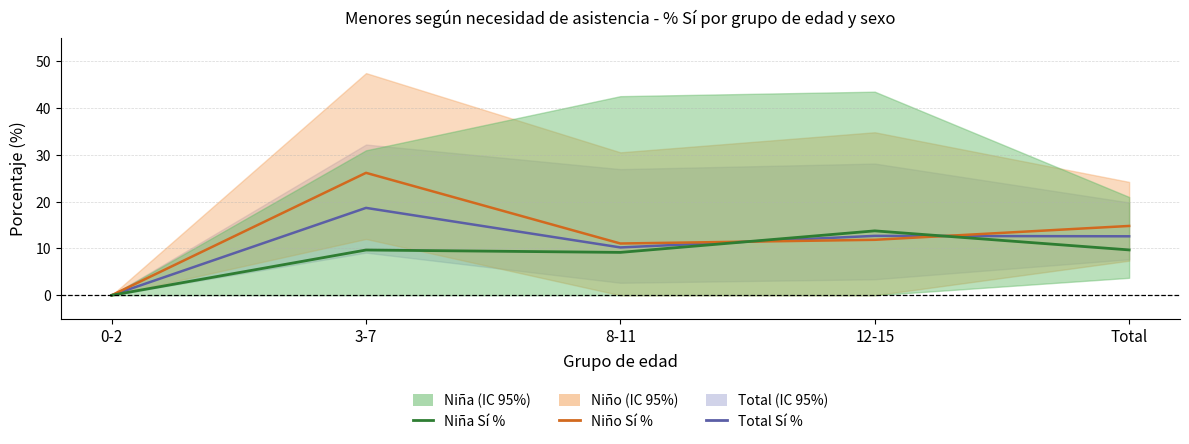

Which series has the widest spread of values?

Niño Sí %